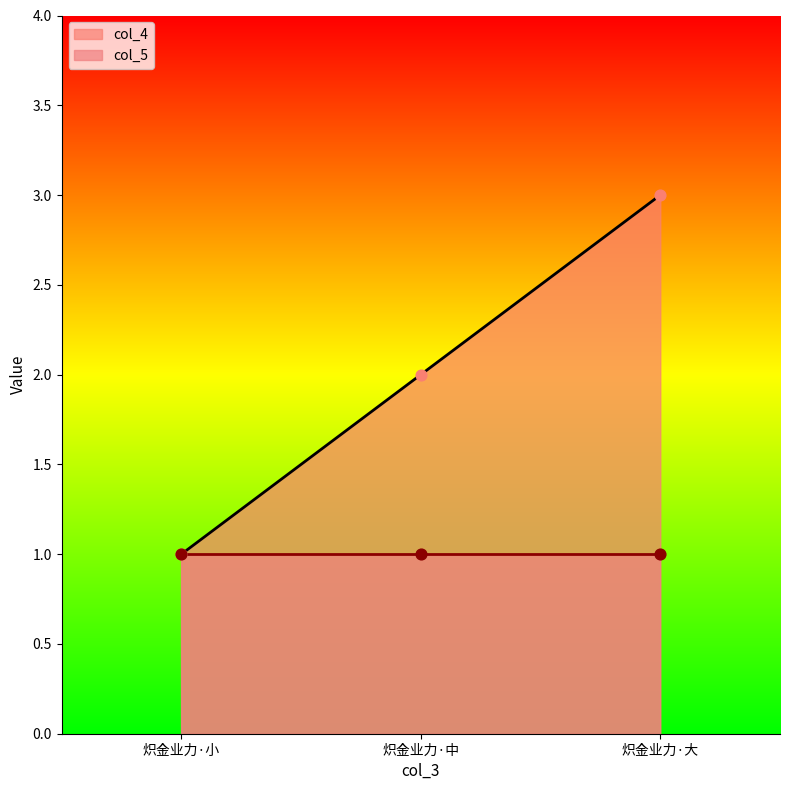

Rank the categories by col_4 value from highest to lowest.

炽金业力·大, 炽金业力·中, 炽金业力·小